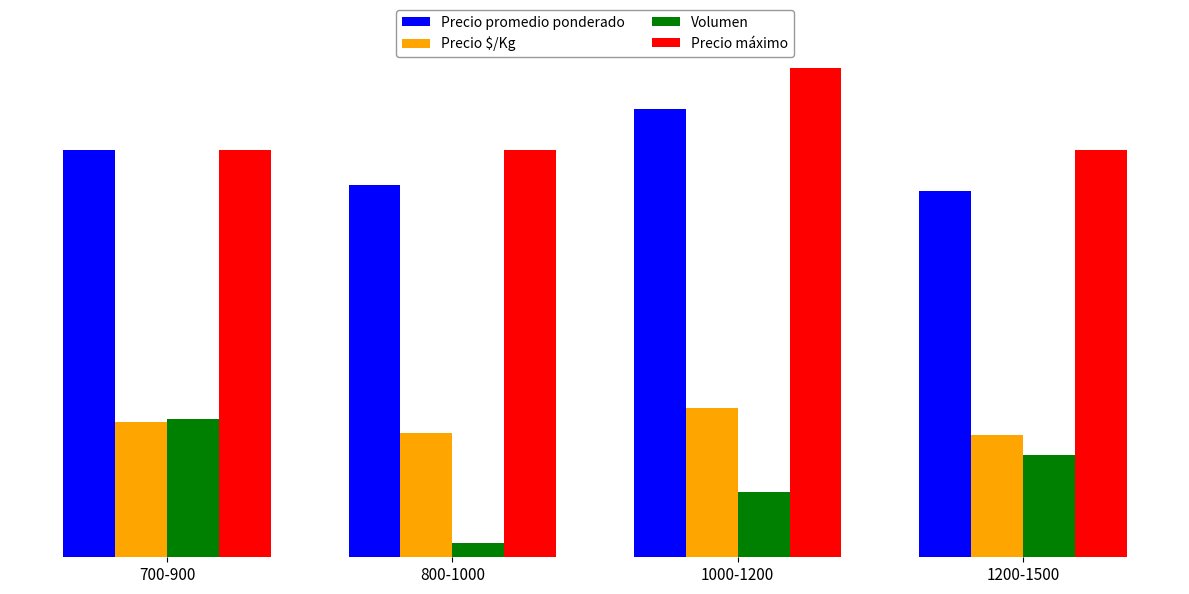

What is the greatest value displayed?

1200